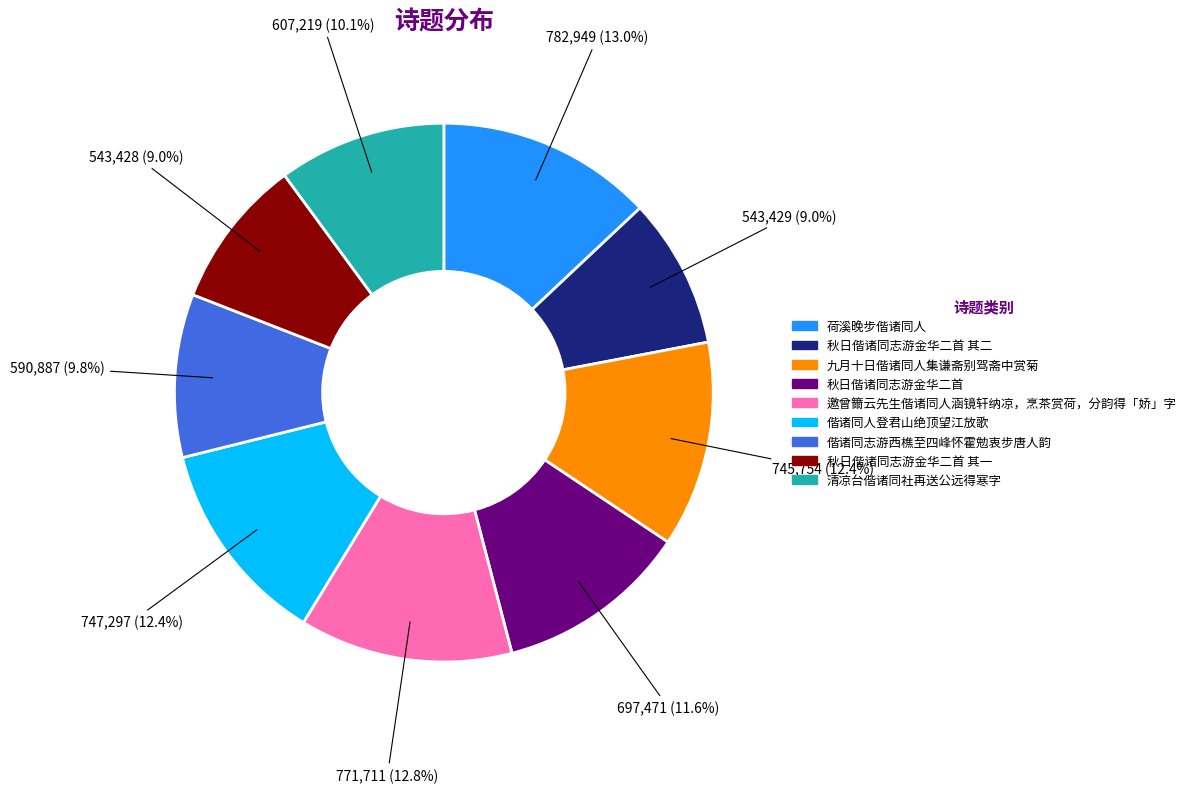

Is there a majority slice in this chart?

No